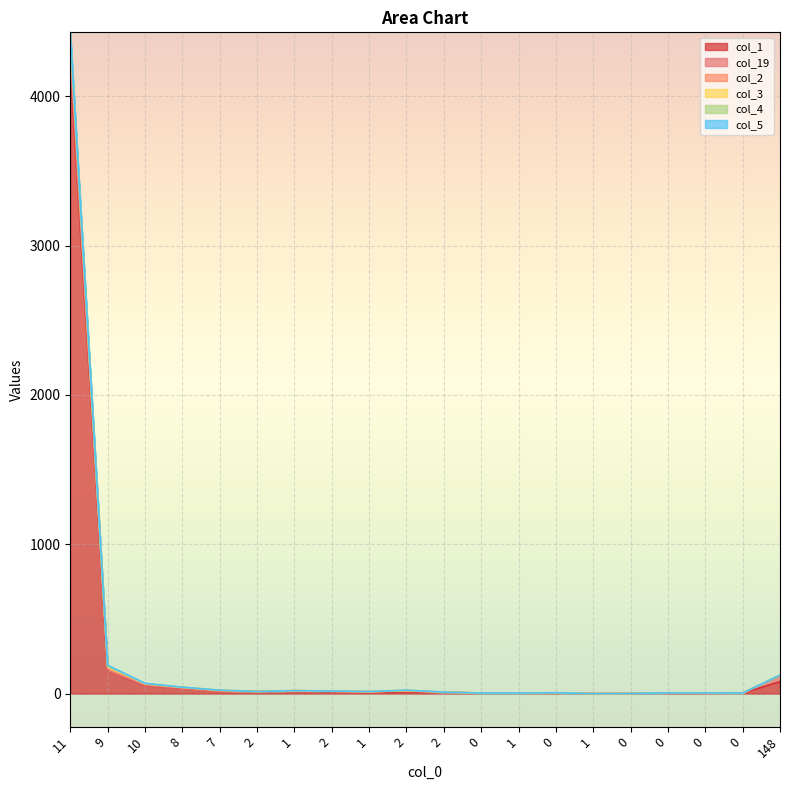

True or false: col_3 has more than 1 points higher than both neighbors.

False